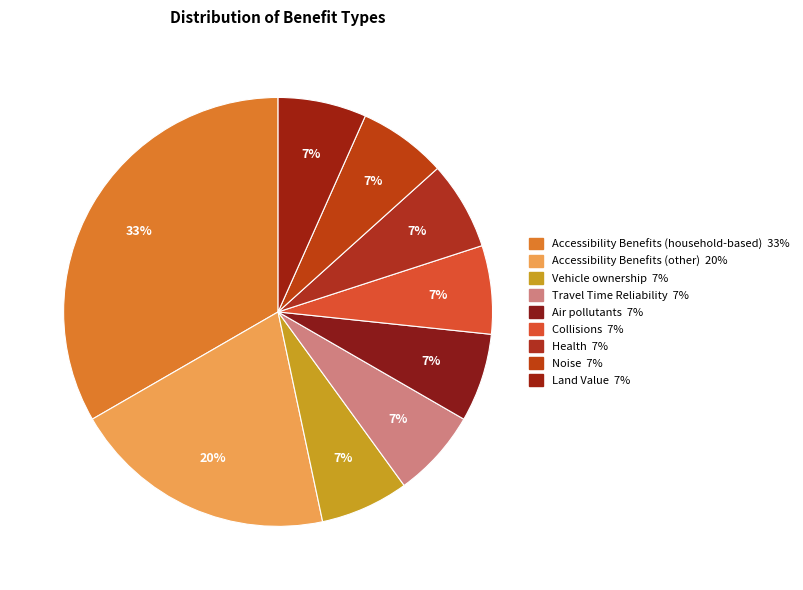

Is there any slice that represents more than half of the pie?

No